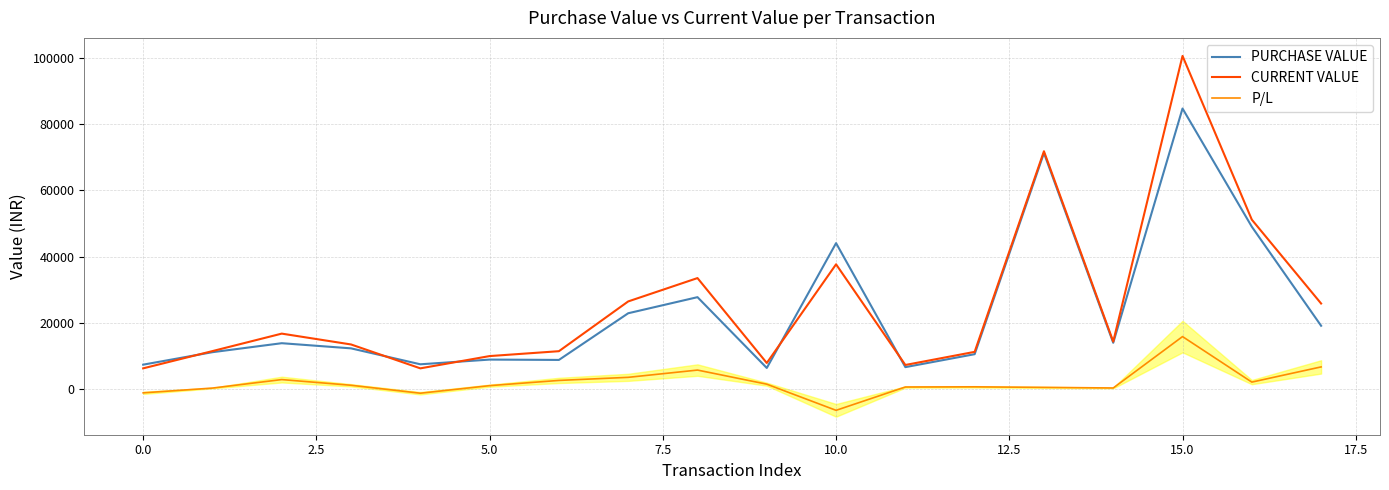

What is the sum of all PURCHASE VALUE values?

426149.4